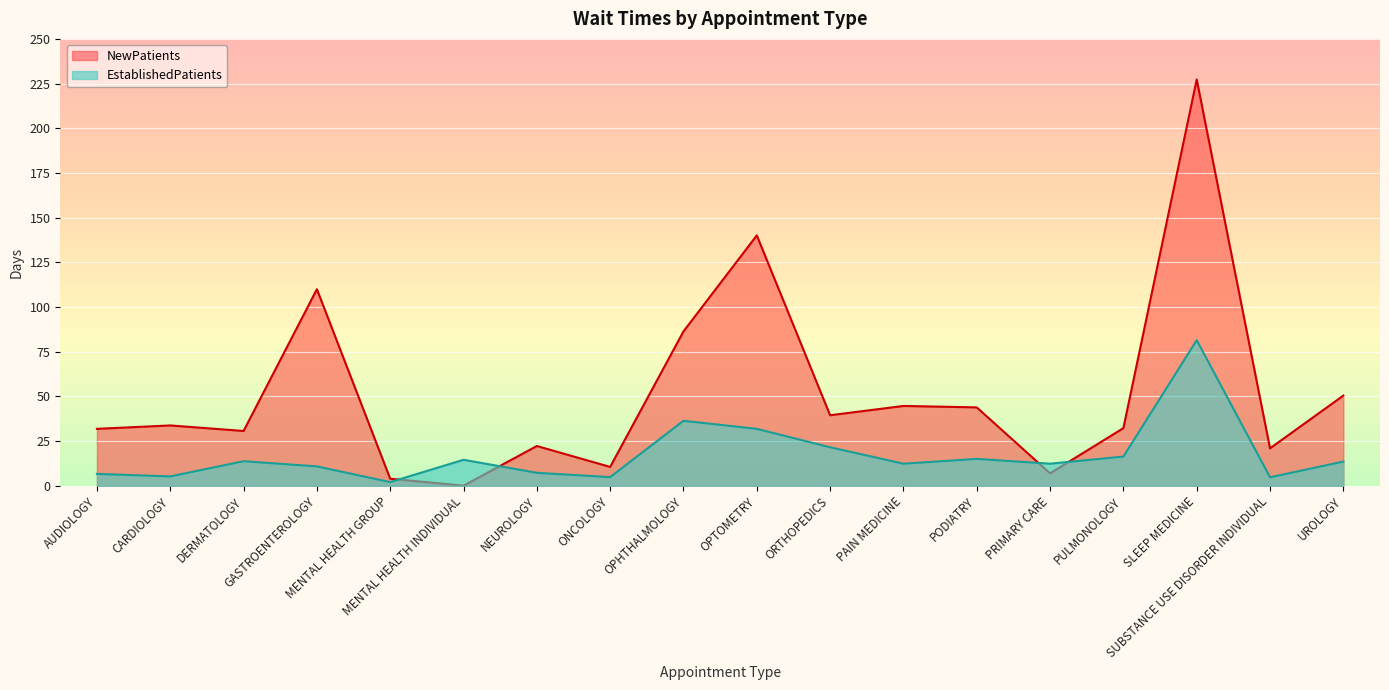

How many interior local valleys does the EstablishedPatients series have?

6